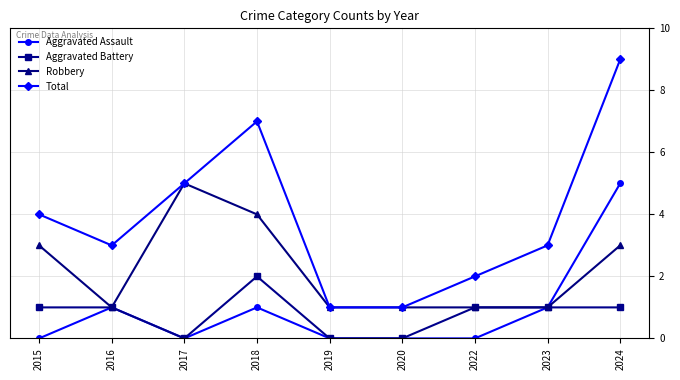

What is the total value across all series at 2022?

4